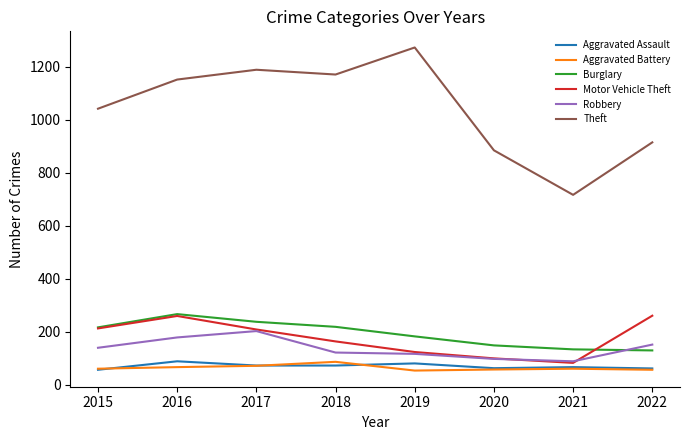

Is it true that Aggravated Assault equals 113 at 2017?

False